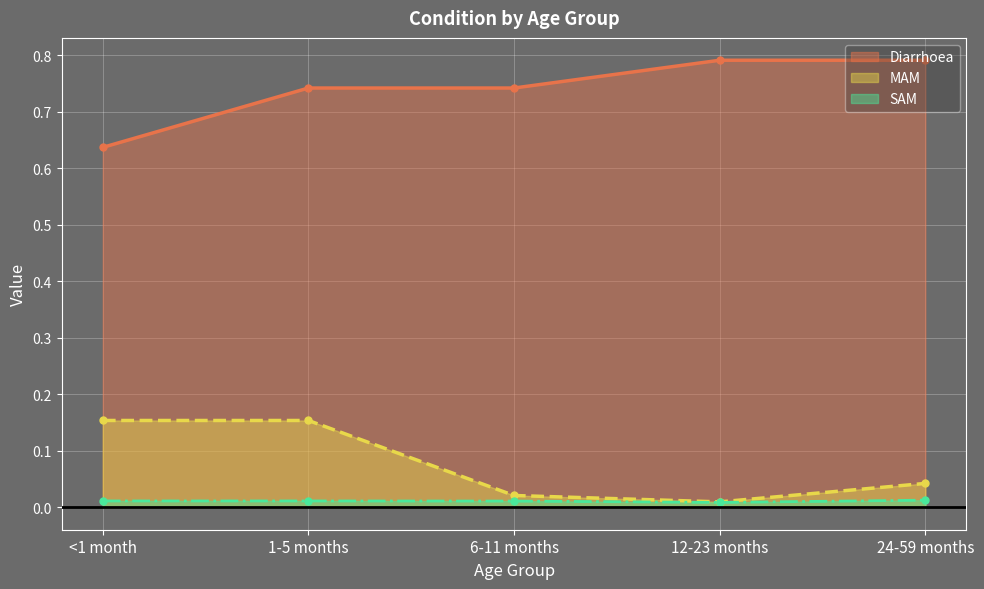

What is the difference between the second highest and minimum values in the Diarrhoea series?

0.2